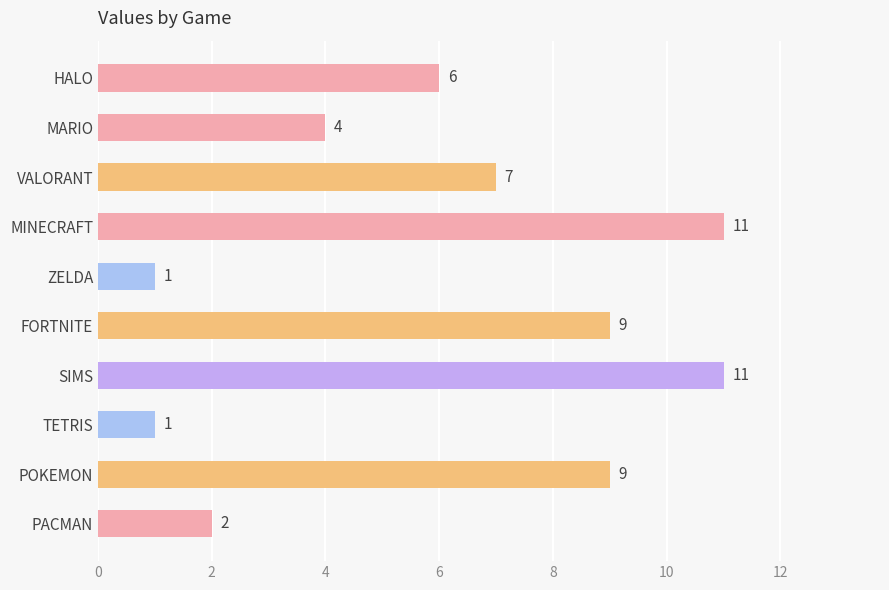

What is the change in value from VALORANT to MINECRAFT?

+4